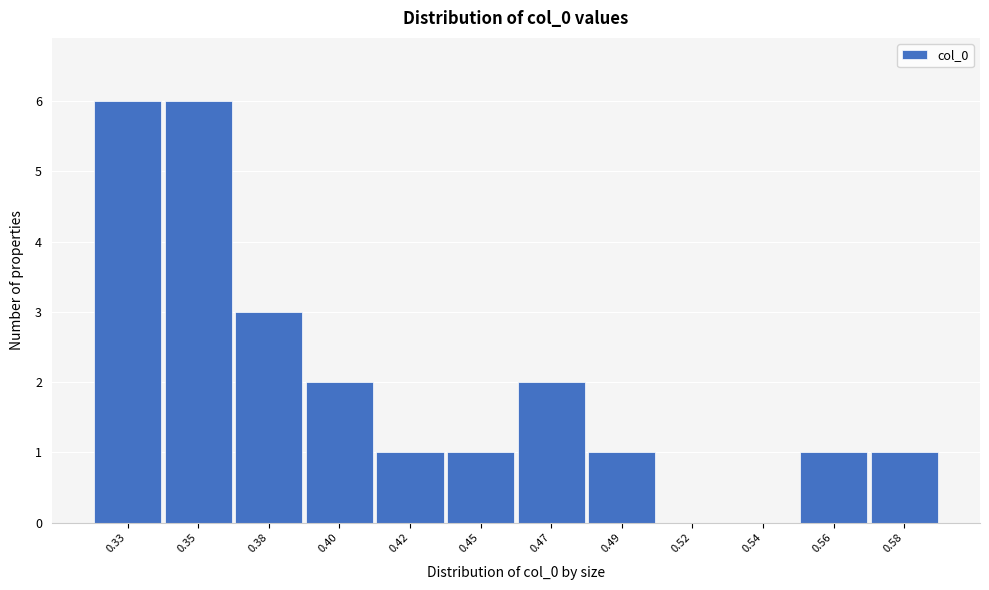

Reading right to left, transcribe all the data shown in this chart.

0.58=1	0.56=1	0.54=0	0.52=0	0.49=1	0.47=2	0.45=1	0.42=1	0.40=2	0.38=3	0.35=6	0.33=6